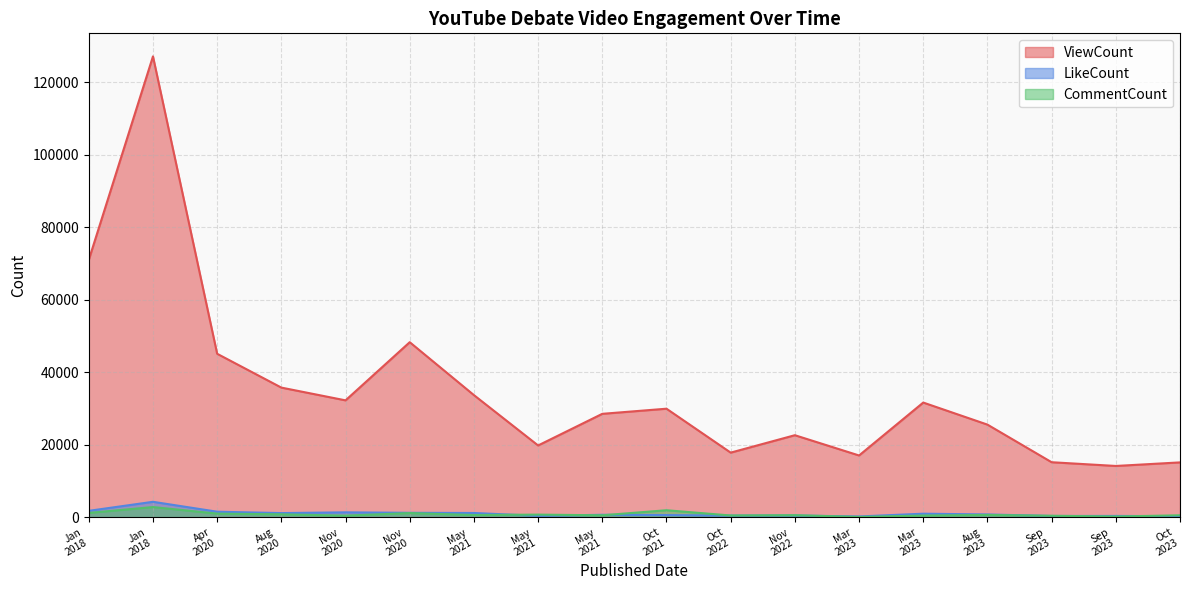

How many lines are shown in the chart?

3